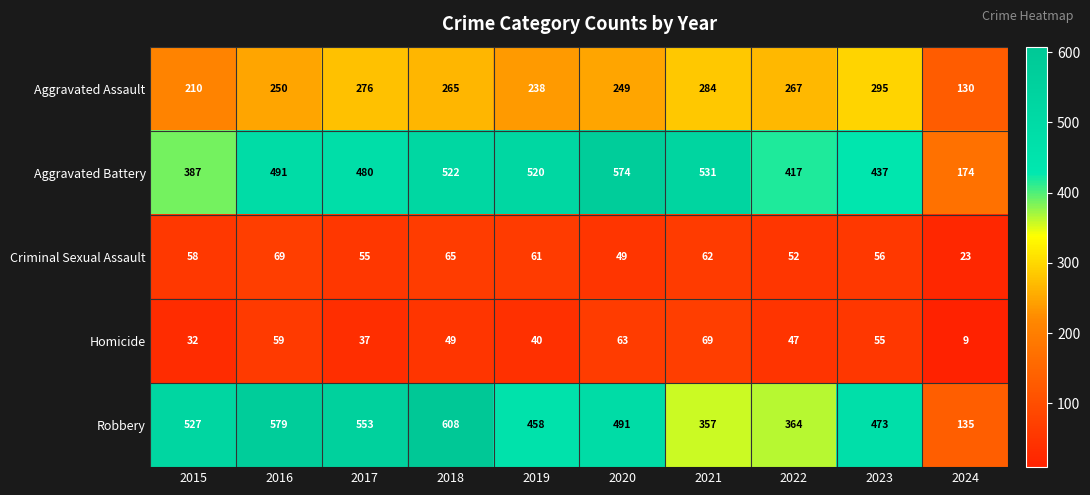

Read the Aggravated Battery value at 2023, to the nearest 50.

450